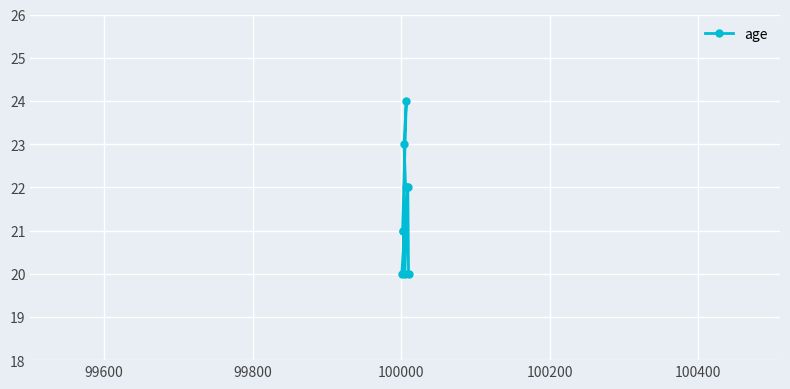

What is the greatest value displayed?

24